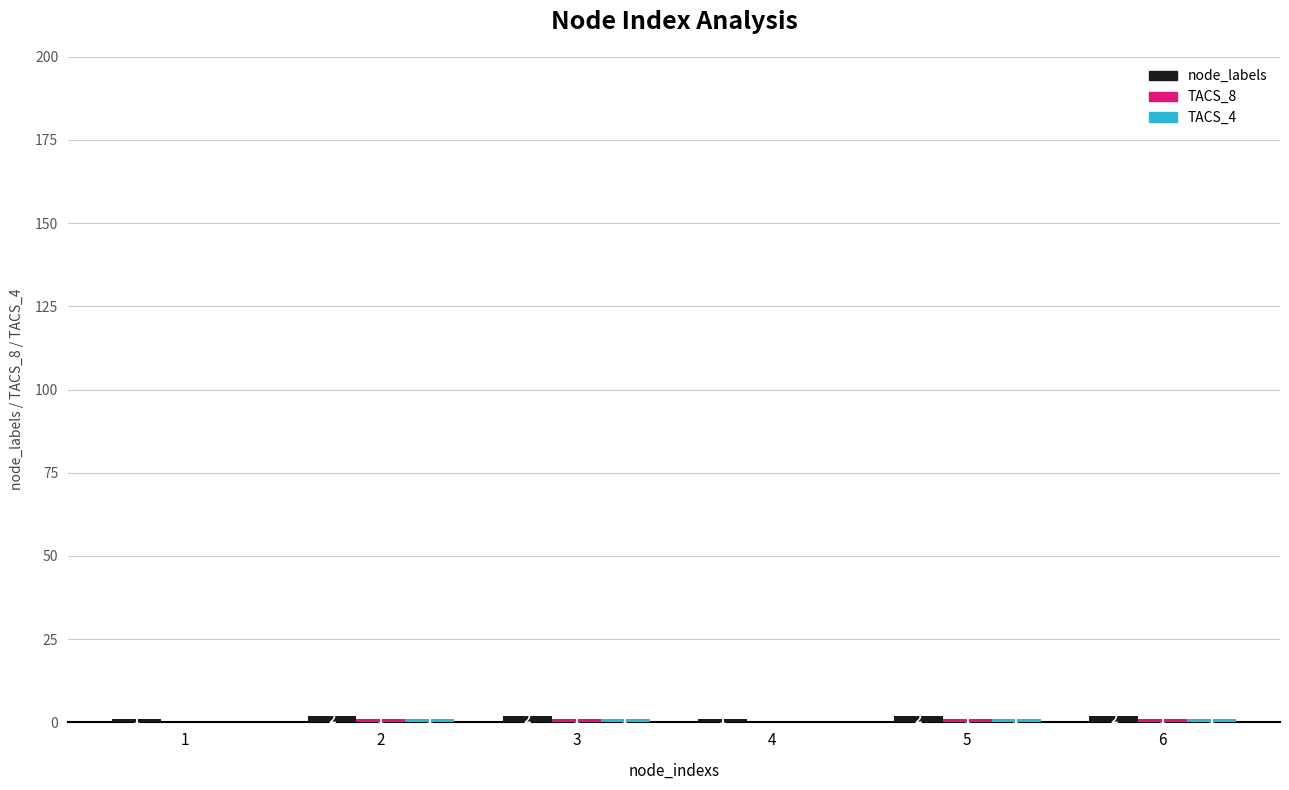

Does the chart contain stacked bars?

No